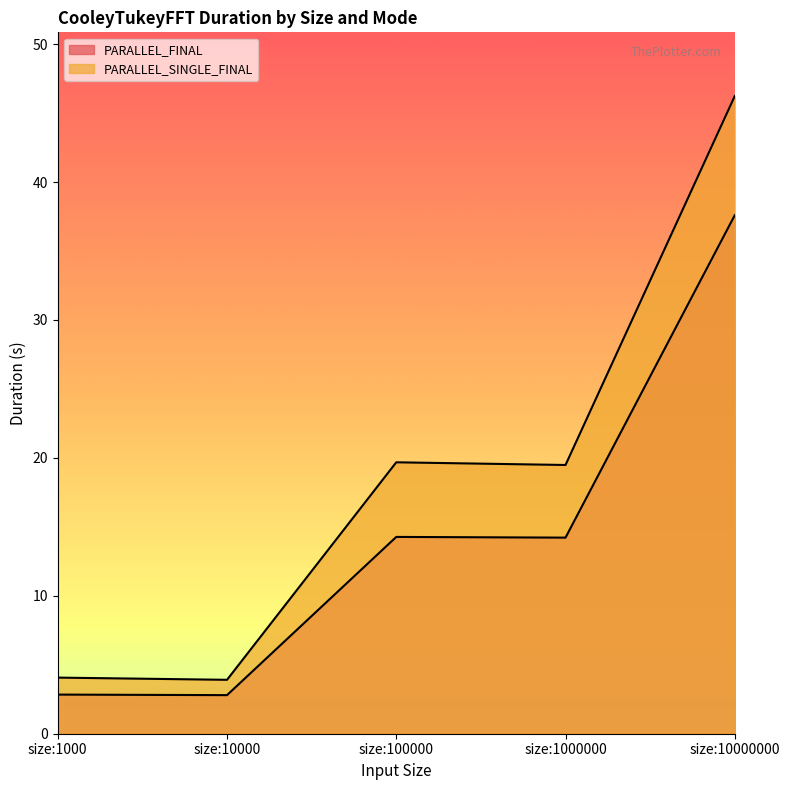

True or false: PARALLEL_FINAL and PARALLEL_SINGLE_FINAL intersect in this chart.

False